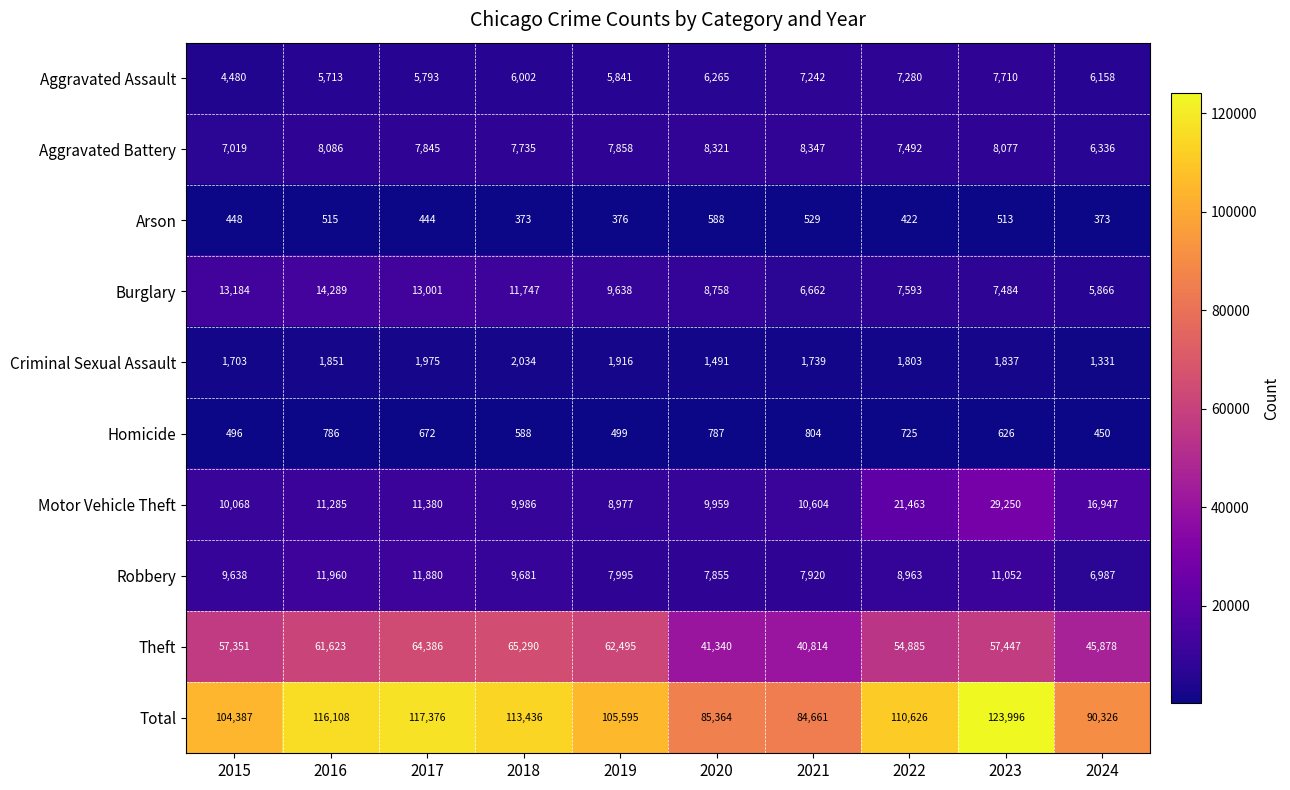

Which series has the largest total across all categories?

Total